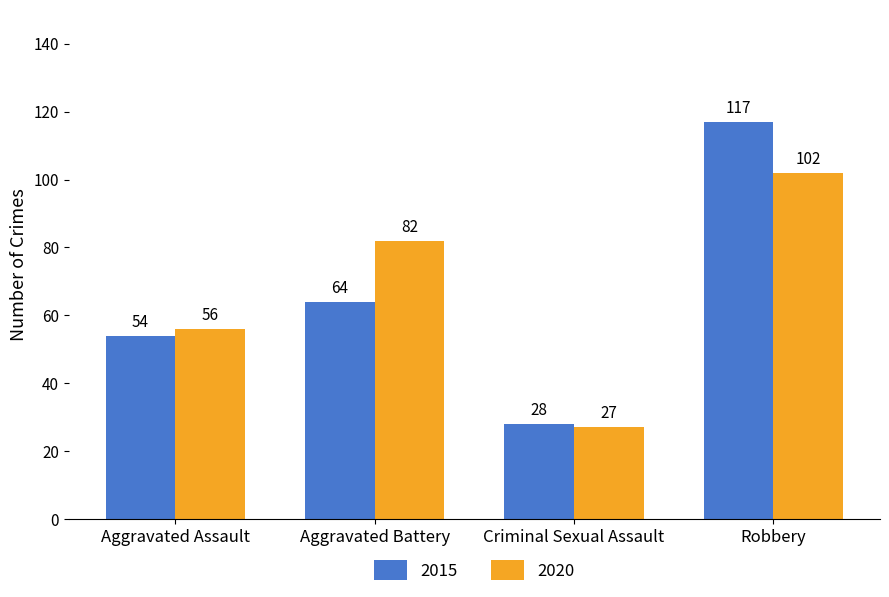

List the series in order of their peak value, highest first.

2015, 2020